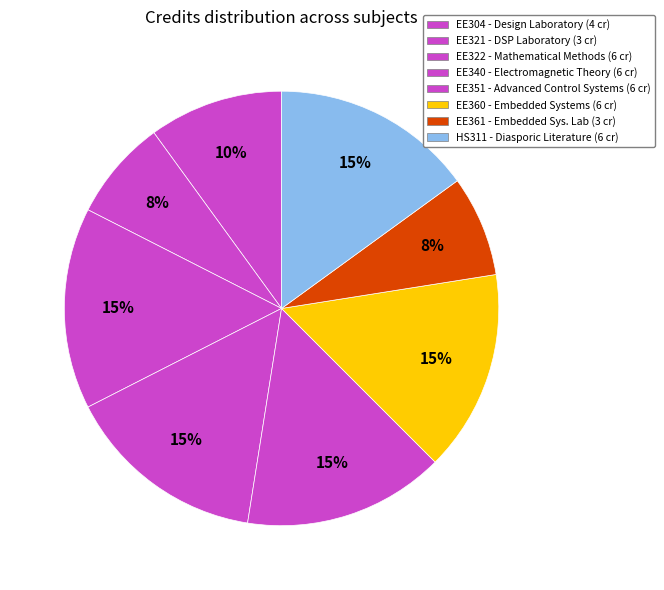

What is the ratio of the value at EE360 to the value at EE321?

2.0